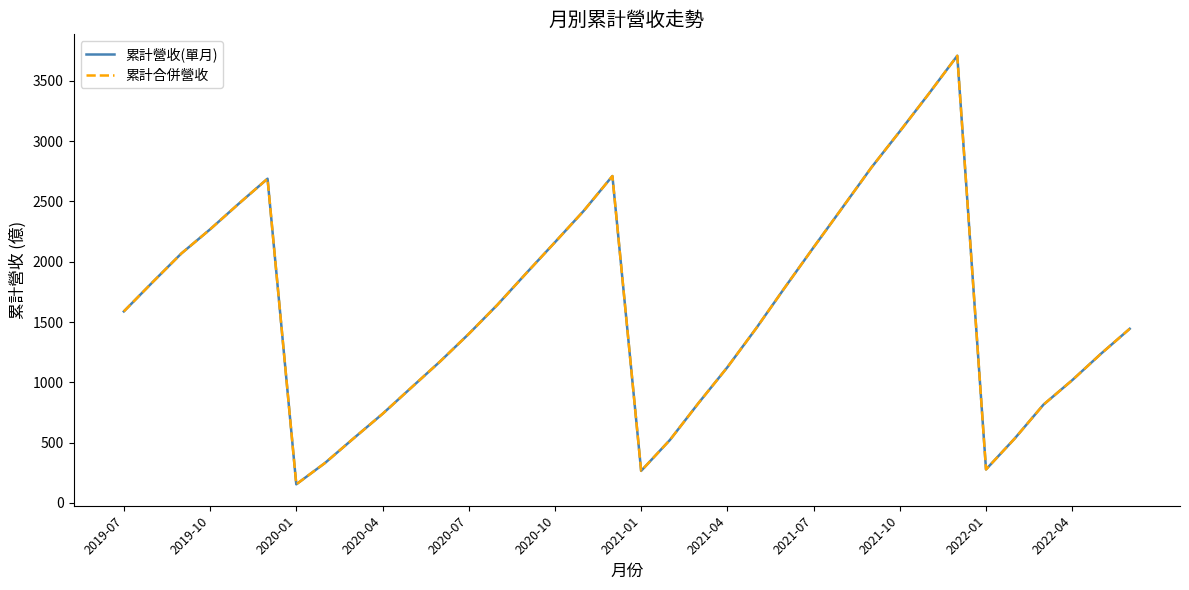

Does the chart display data point markers on the line(s)?

No